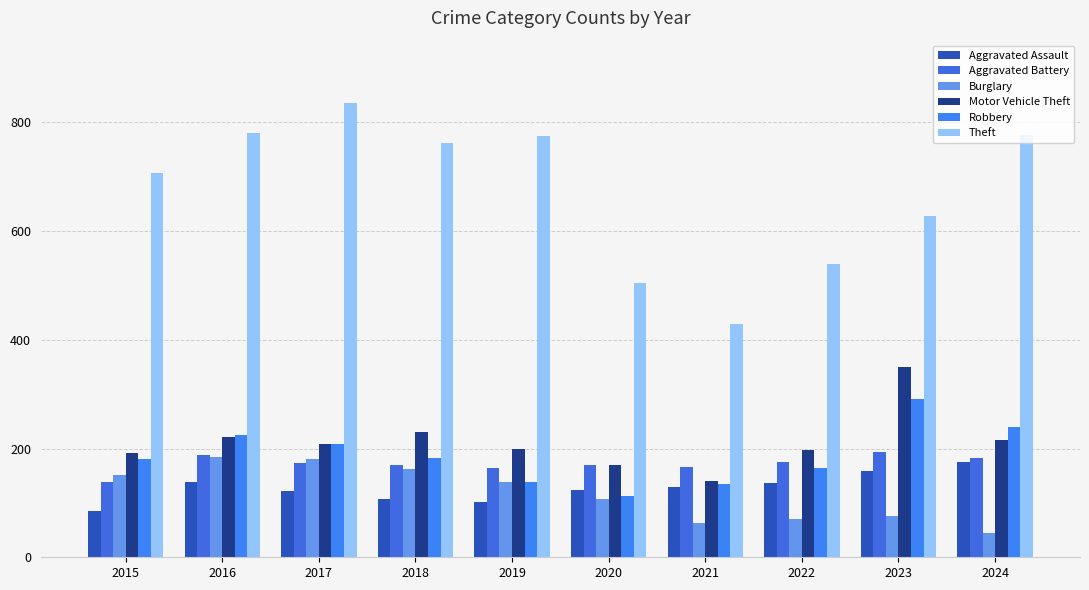

What is the difference between the highest and lowest values at 2015?

621